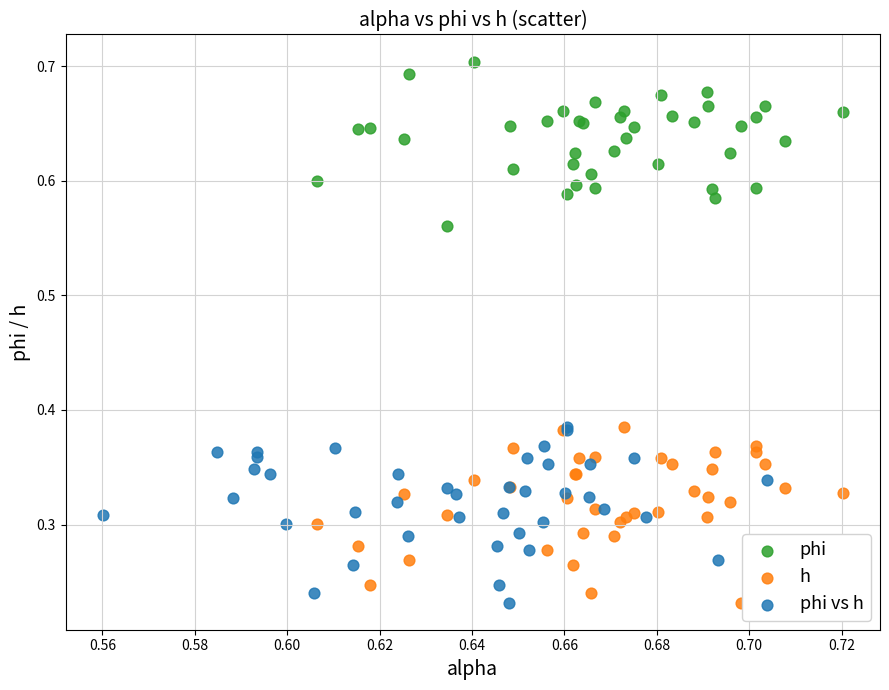

Which series reaches the maximum Y coordinate?

phi